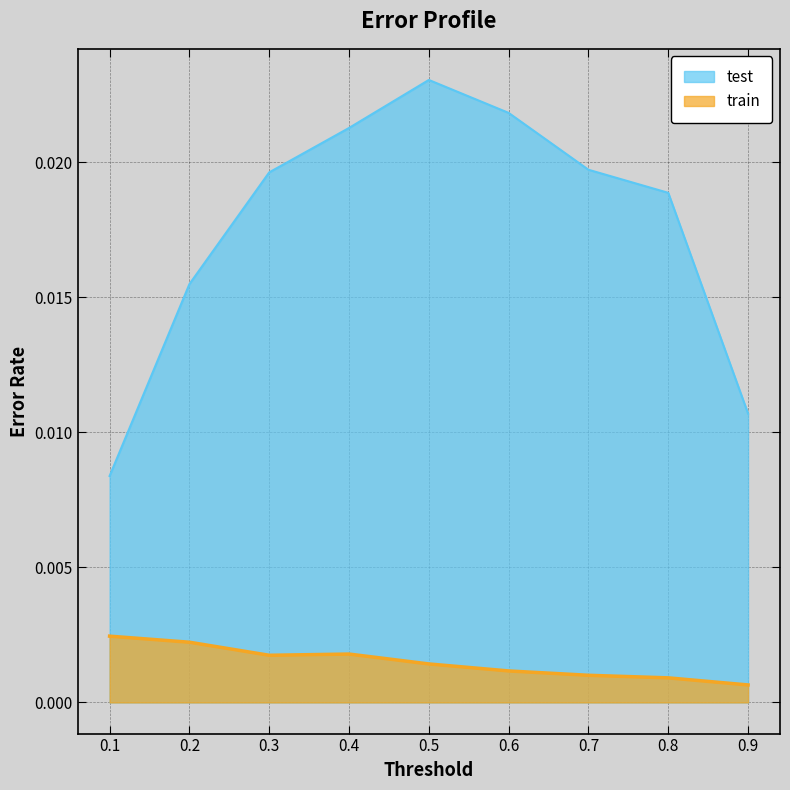

Rank the series by their maximum value, from highest to lowest.

test, train